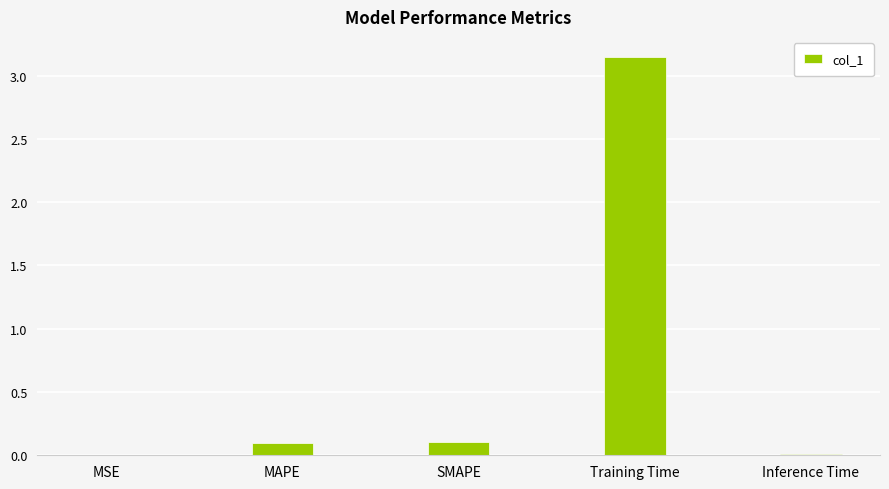

What is the sum of all values?

3.4